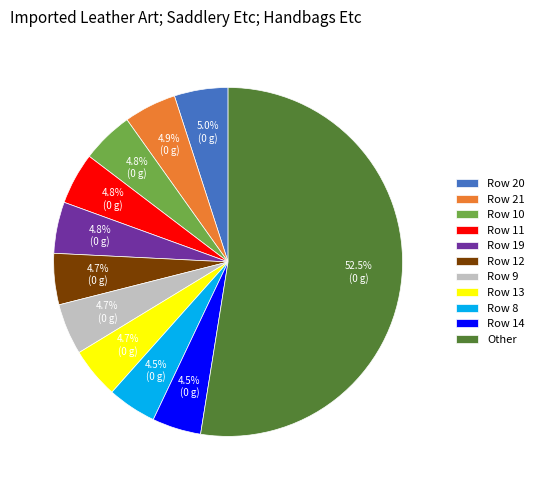

What is the ratio of the value at Row 10 to the value at Row 21?

1.0